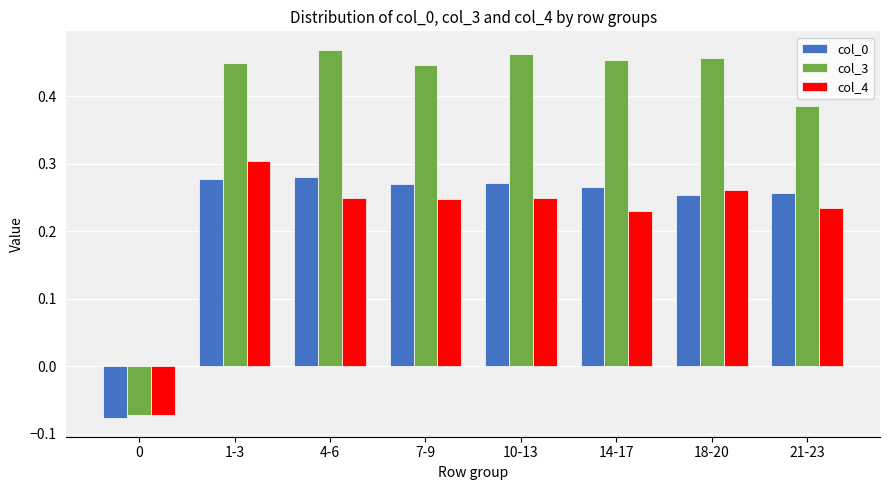

What is the total value across all series at 1-3?

1.0